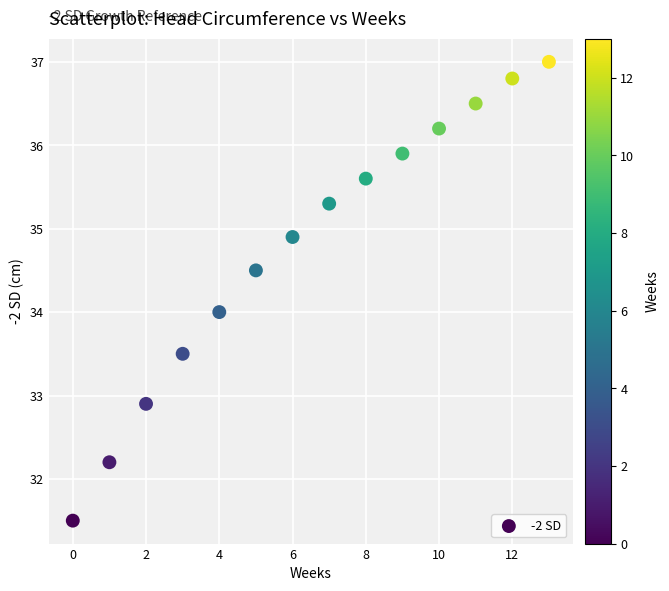

What is the range of Y values (max minus min)?

5.5